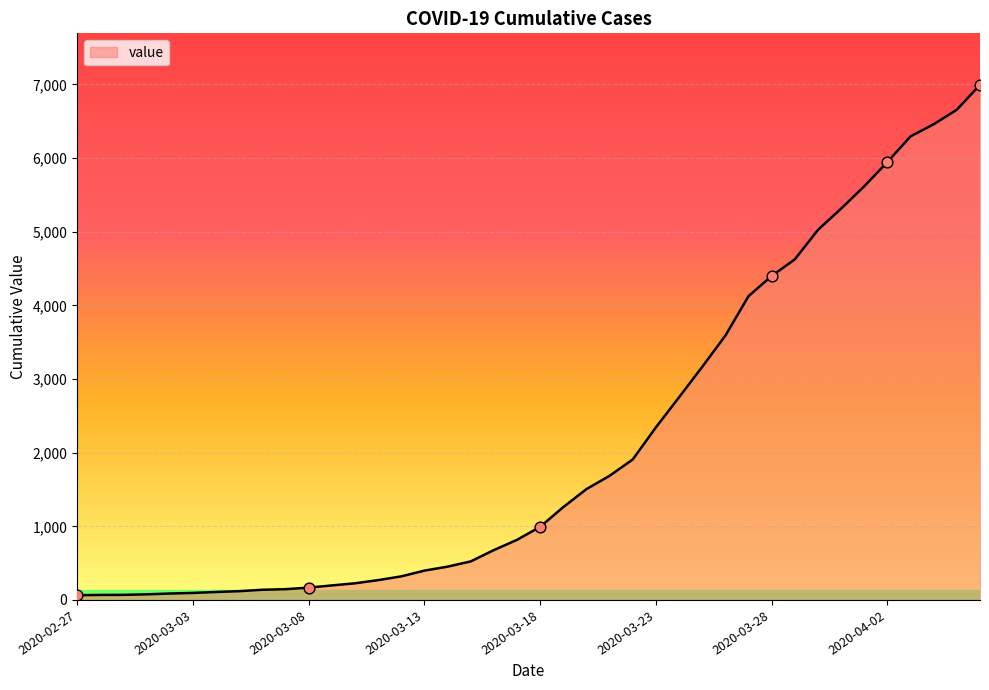

What is the difference between the maximum and minimum values?

6931